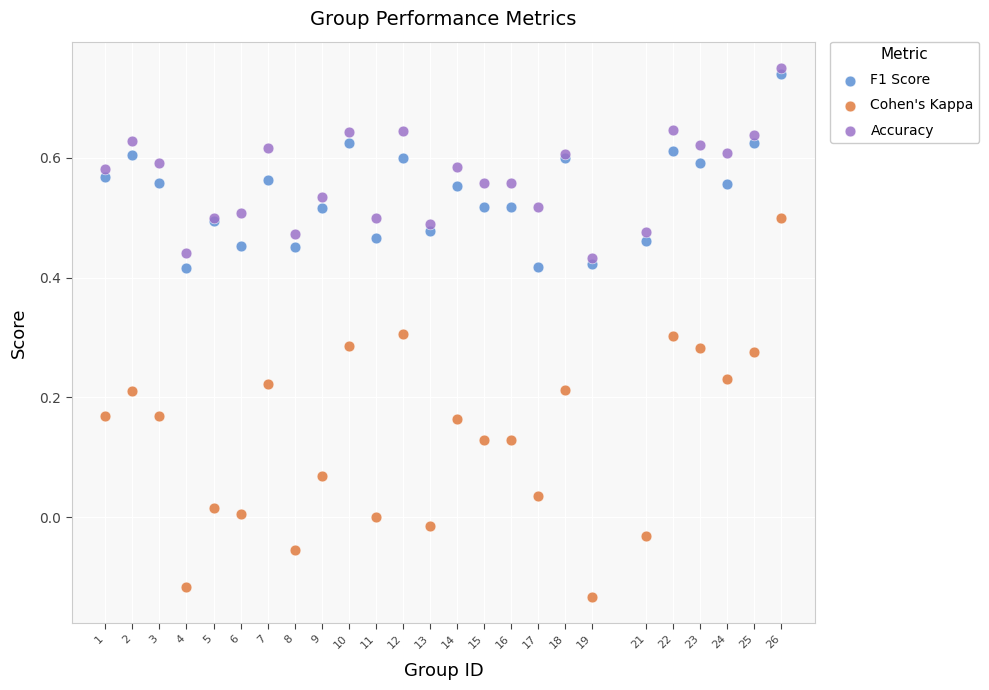

Which series has the widest spread of Y values?

Cohen's Kappa